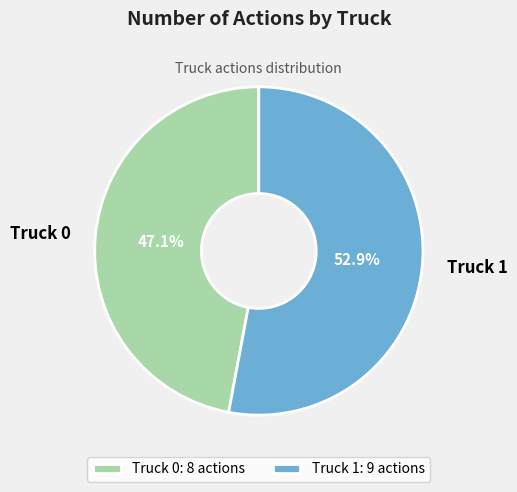

How many slices are in this pie chart?

2